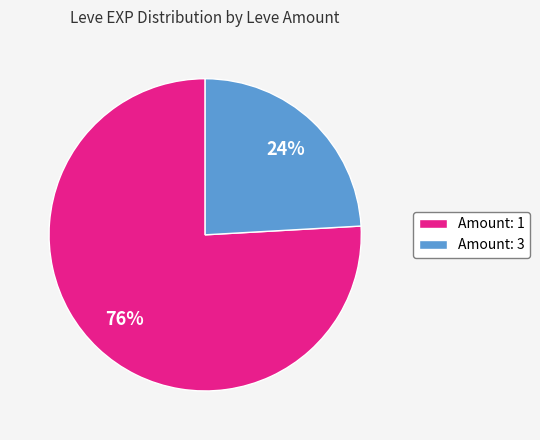

To the nearest percent, what portion does Amount: 3 represent?

24%